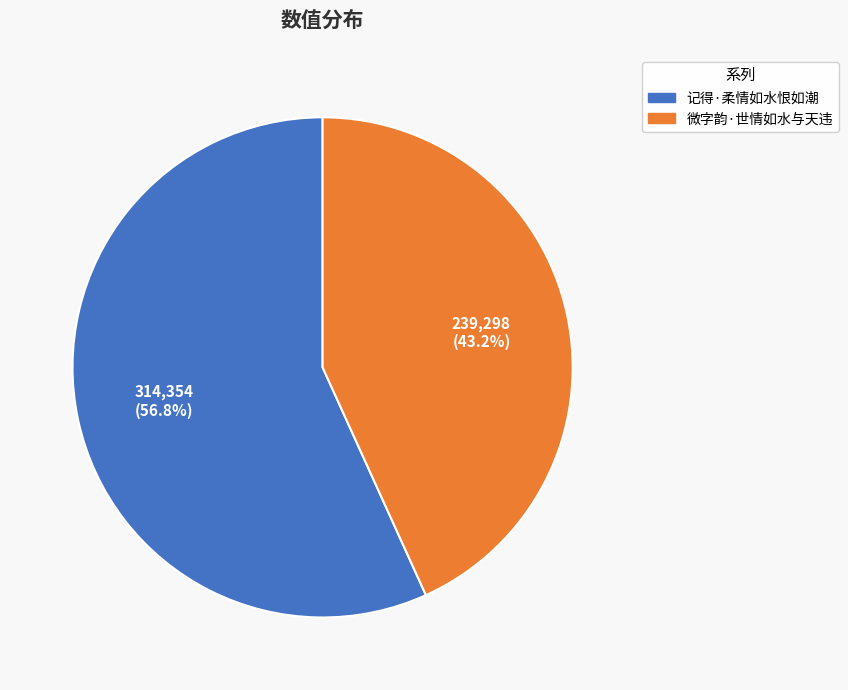

The 记得·柔情如水恨如潮 slice represents 66% of the pie. True or false?

False